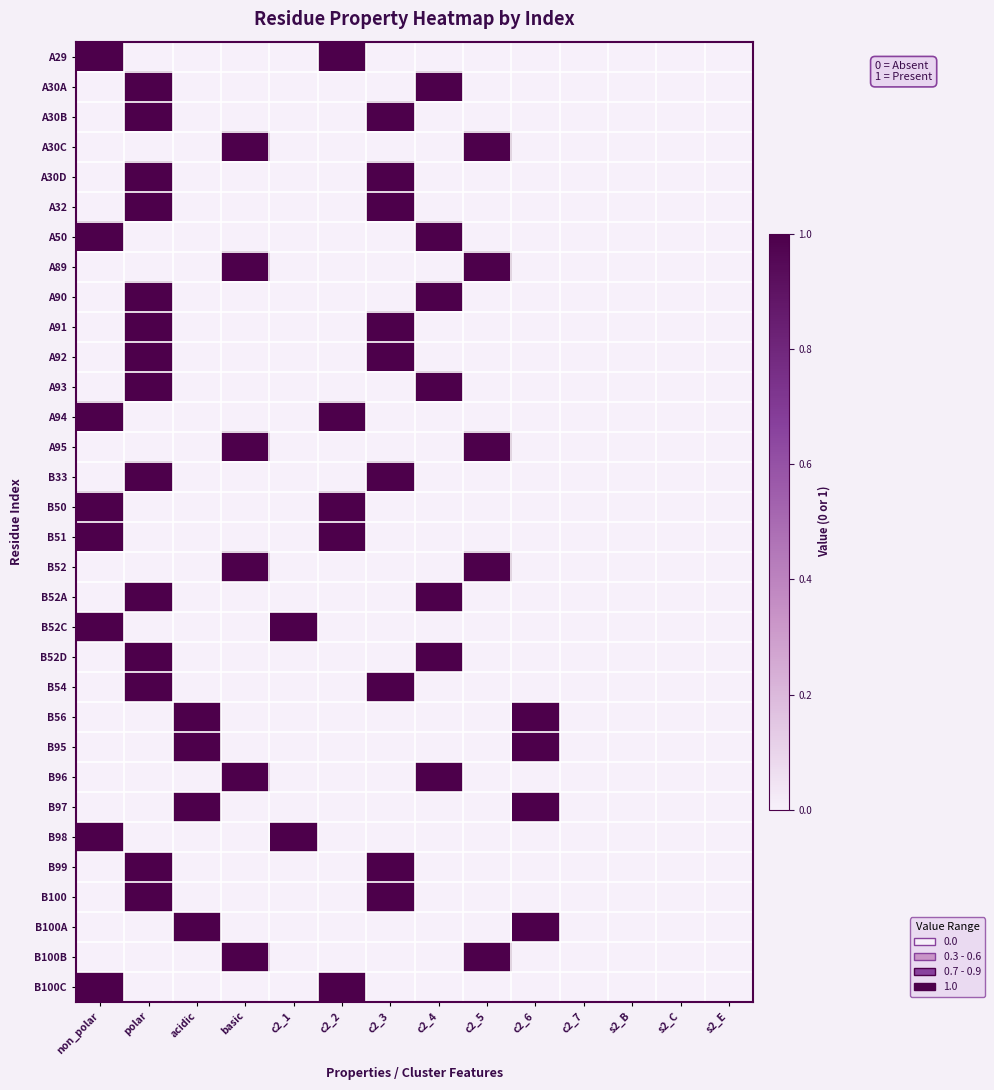

List the series in order of their peak value, highest first.

A29, A30A, A30B, A30C, A30D, A32, A50, A89, A90, A91, A92, A93, A94, A95, B33, B50, B51, B52, B52A, B52C, B52D, B54, B56, B95, B96, B97, B98, B99, B100, B100A, B100B, B100C